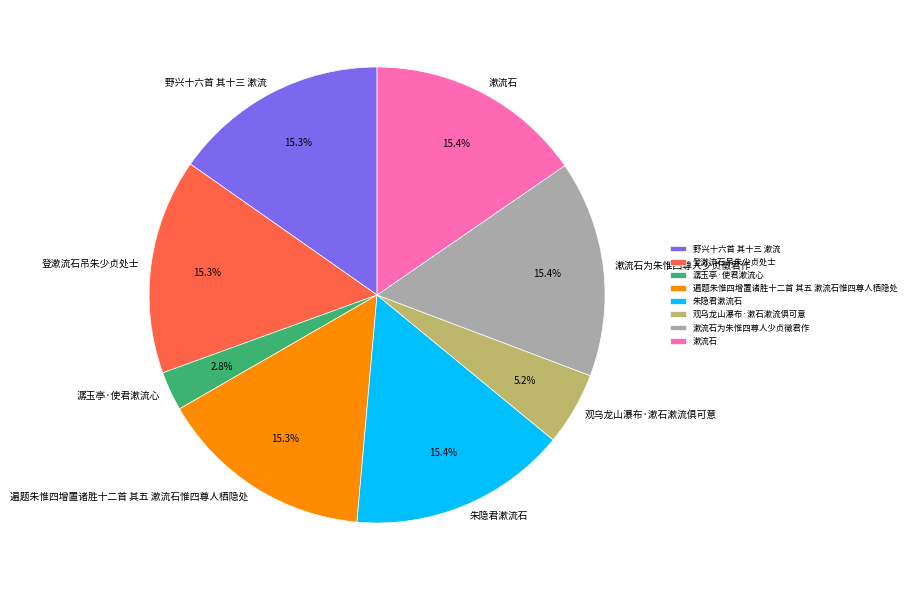

To the nearest percent, what is the difference between the largest and smallest slice percentages?

13%